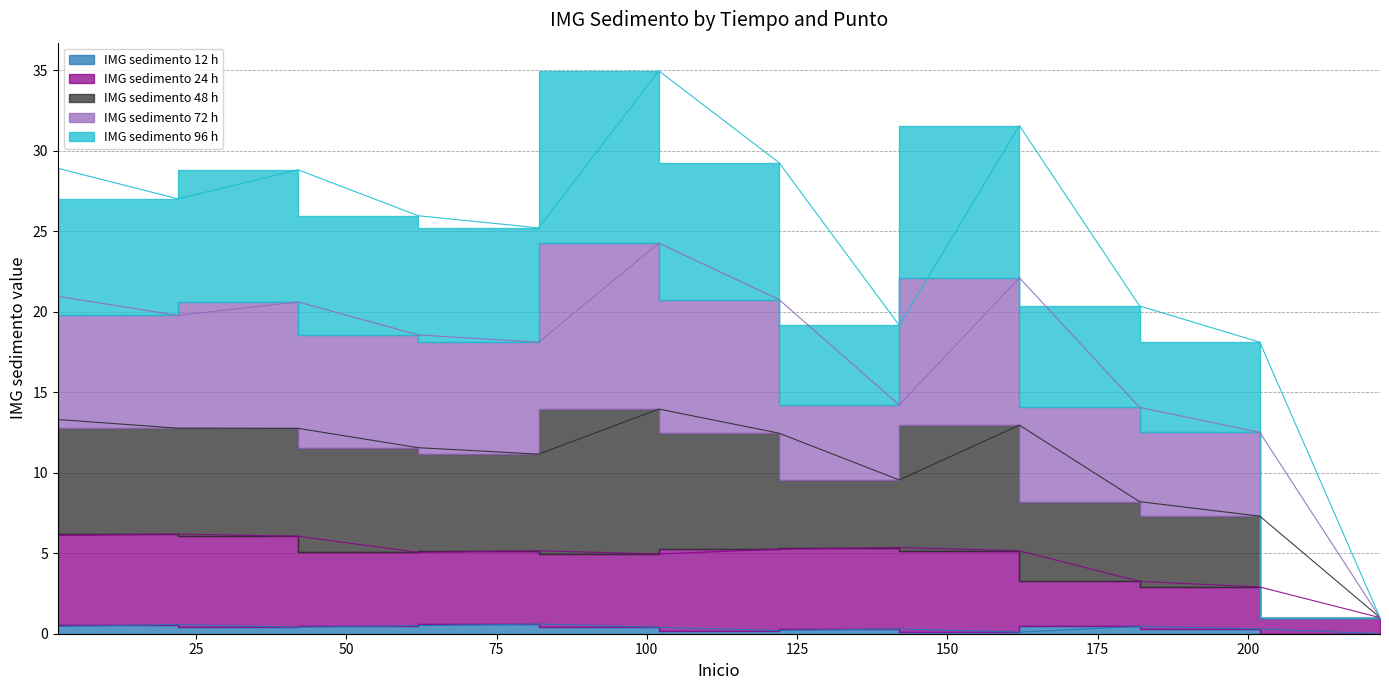

The value of IMG sedimento 72 h at 202 is 12.5. True or false?

True